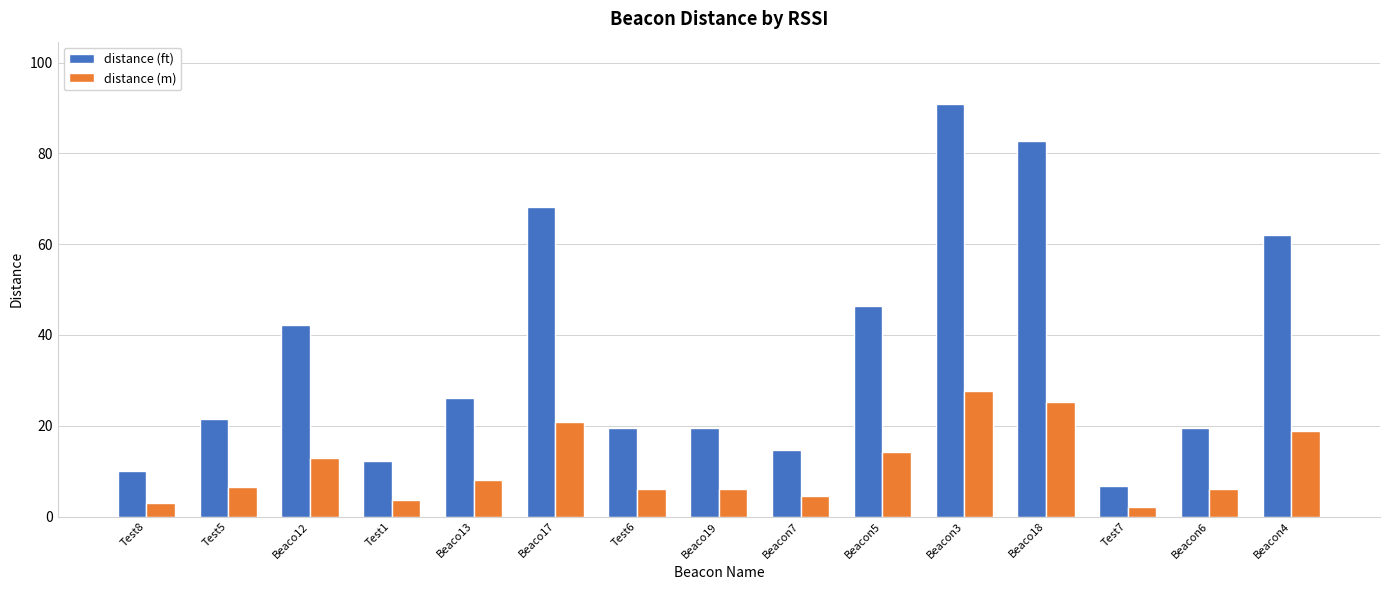

Reading left to right, extract all data points from this chart.

distance (ft): 10.0	21.6	42.2	12.1	26.1	68.2	19.6	19.6	14.7	46.5	91.0	82.7	6.8	19.6	62.0
distance (m): 3.1	6.6	12.9	3.7	8.0	20.8	6.0	6.0	4.5	14.2	27.7	25.2	2.1	6.0	18.9